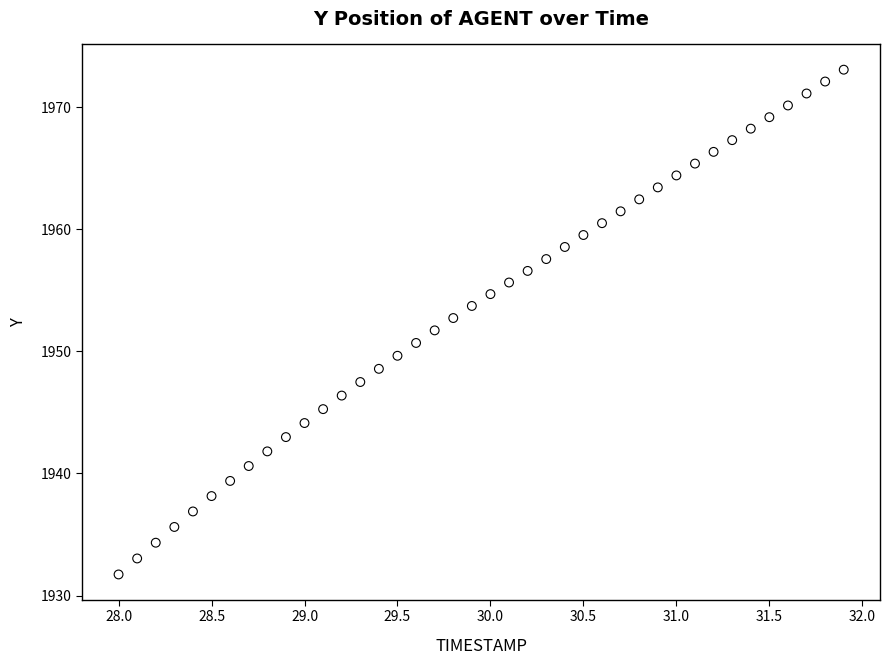

What is the range of Y values (max minus min)?

41.3